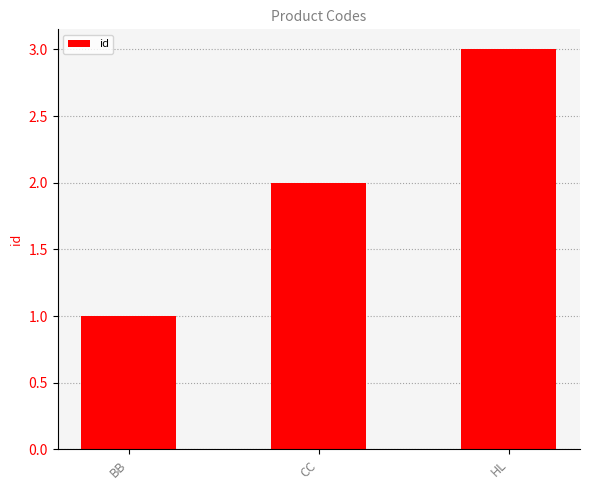

Reading left to right, list all the values displayed in this chart.

1	2	3